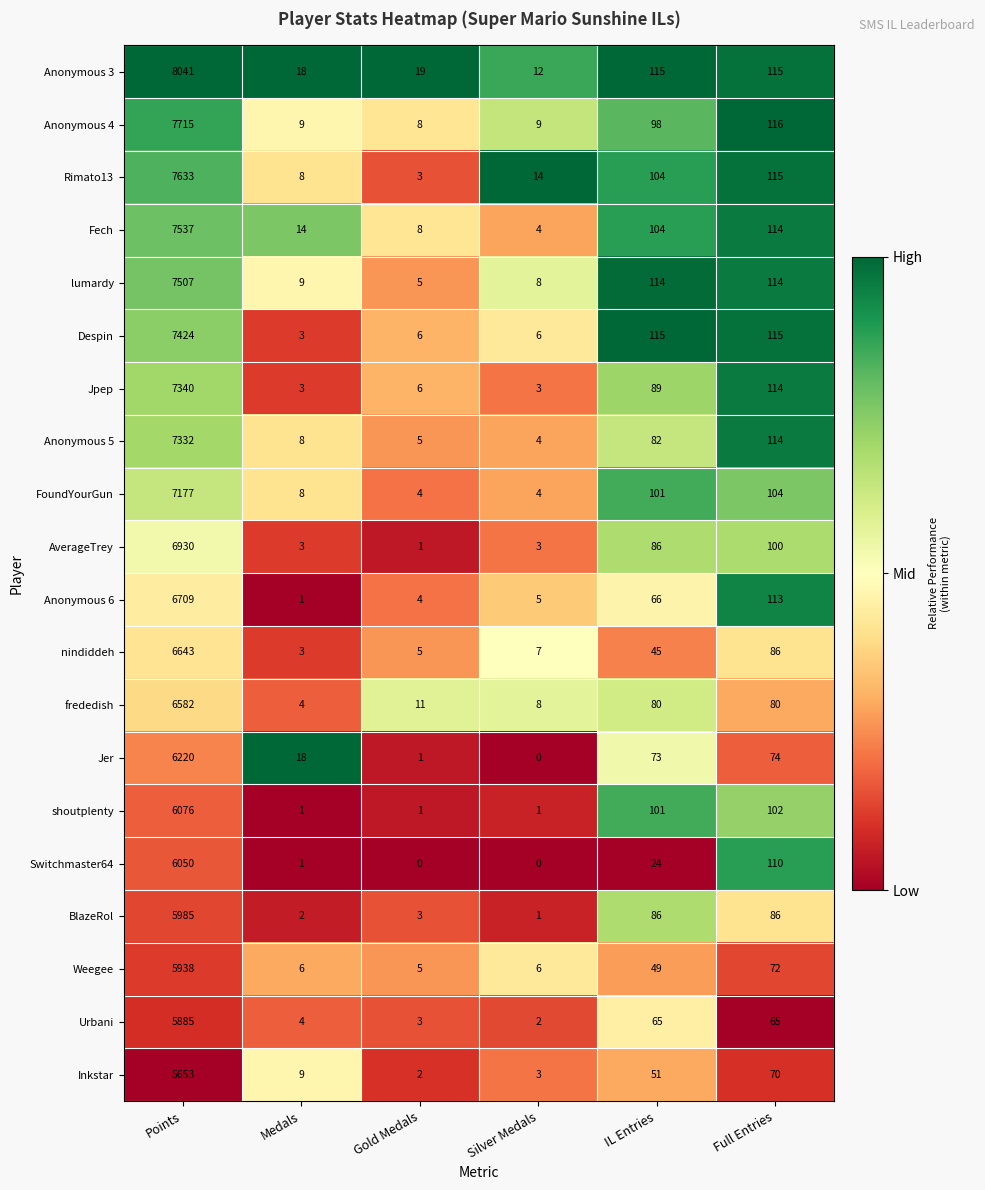

Where is Jer nearest to the value 3110?

Full Entries